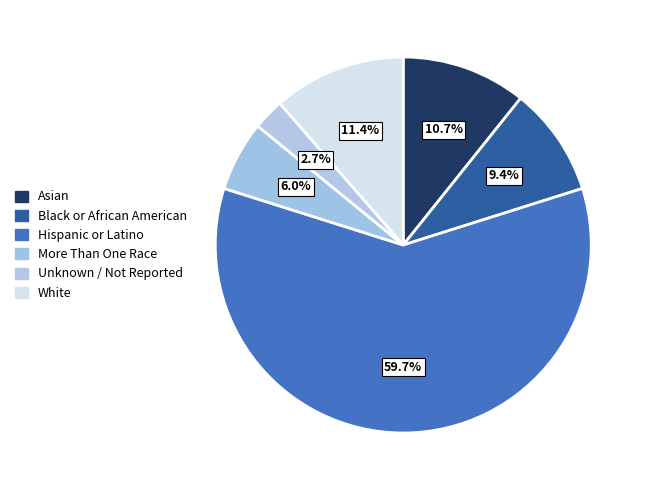

Is there a majority slice in this chart?

Yes